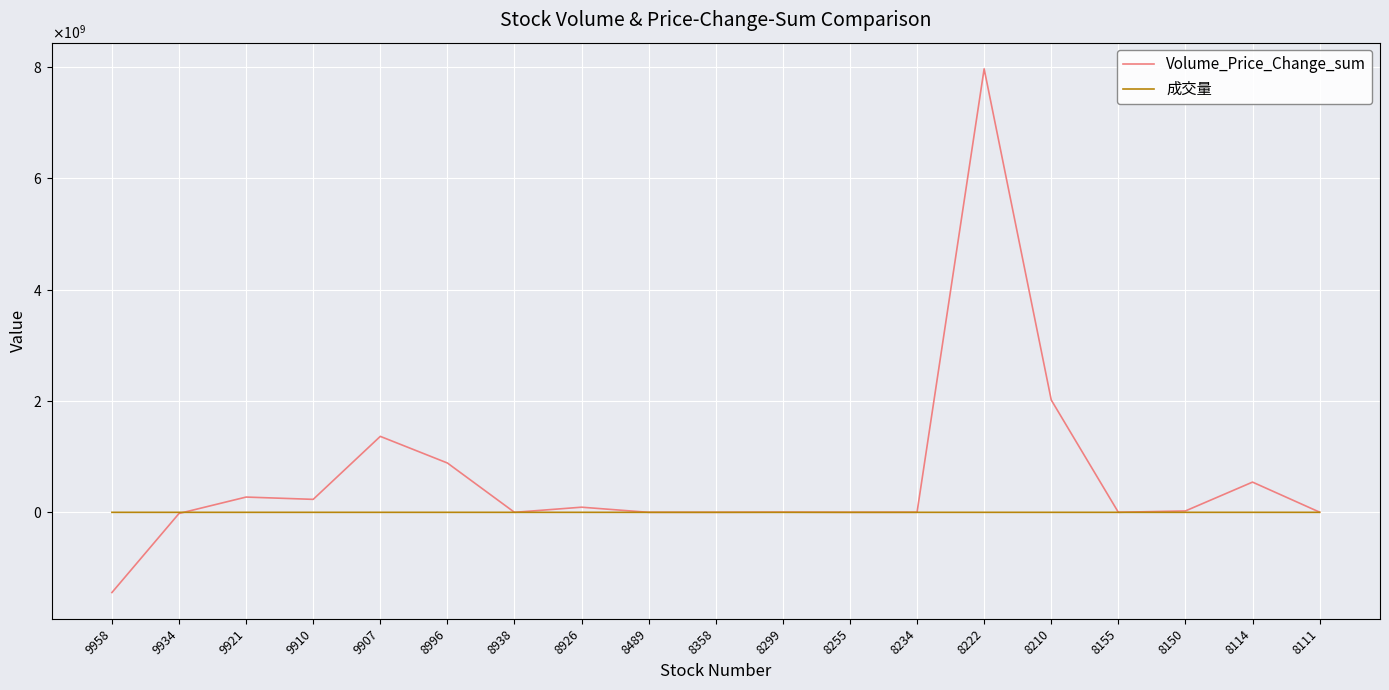

True or false: Volume_Price_Change_sum and 成交量 intersect in this chart.

True